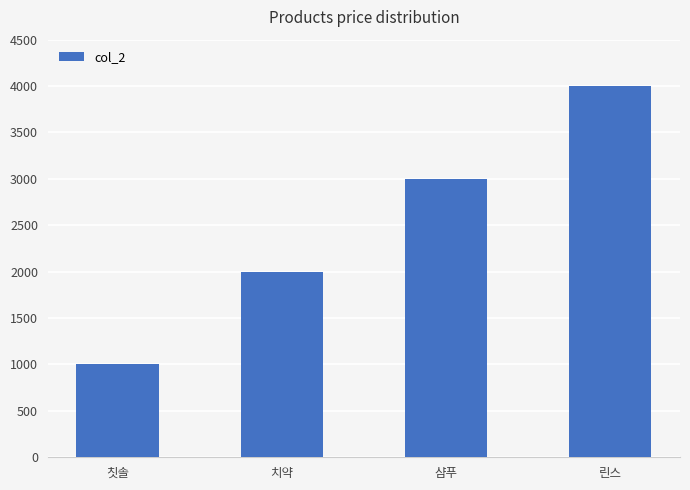

What is the average value?

2500